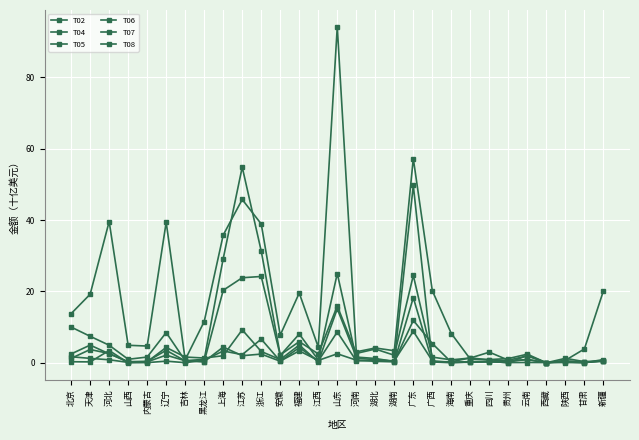

Which series has the largest range (max minus min)?

T05